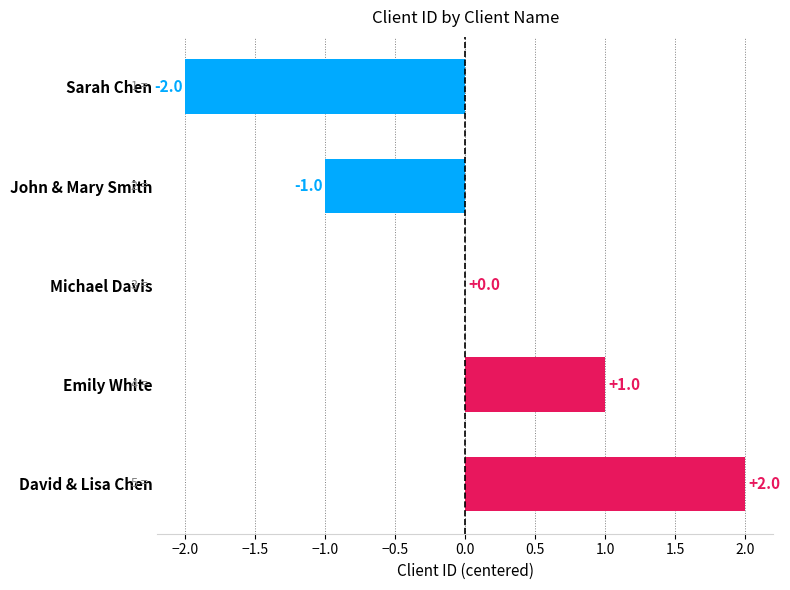

True or false: the data shows 1 at Emily White.

True